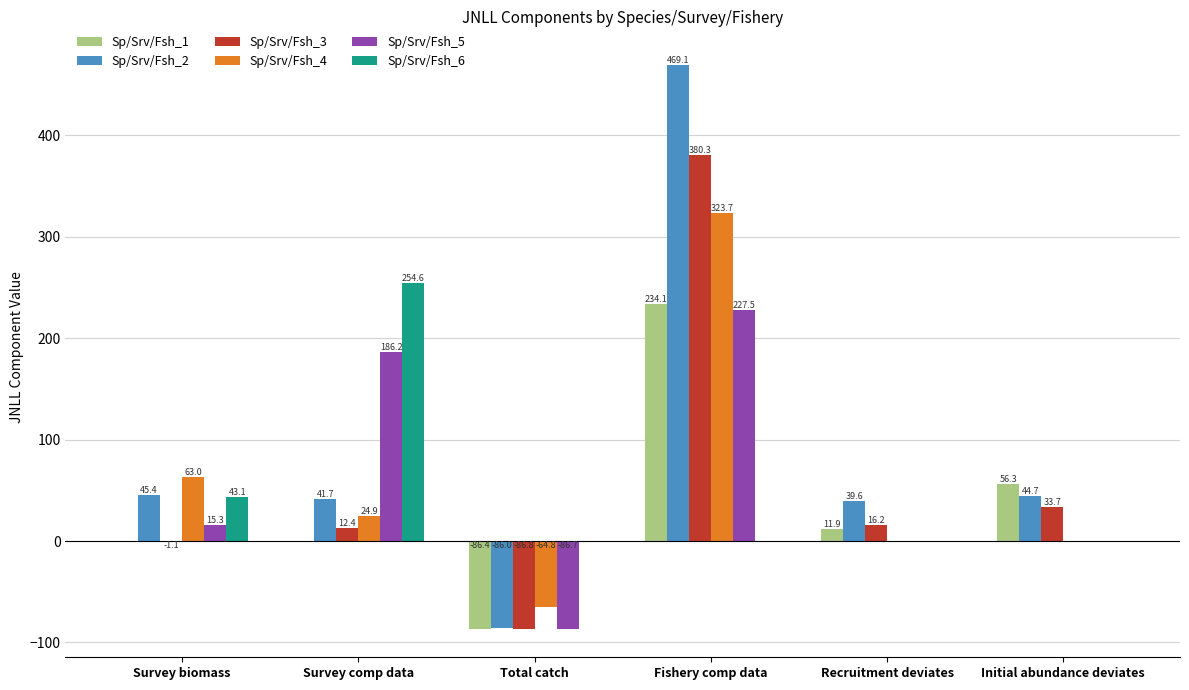

What are all the series names shown in the legend?

Sp/Srv/Fsh_1, Sp/Srv/Fsh_2, Sp/Srv/Fsh_3, Sp/Srv/Fsh_4, Sp/Srv/Fsh_5, Sp/Srv/Fsh_6